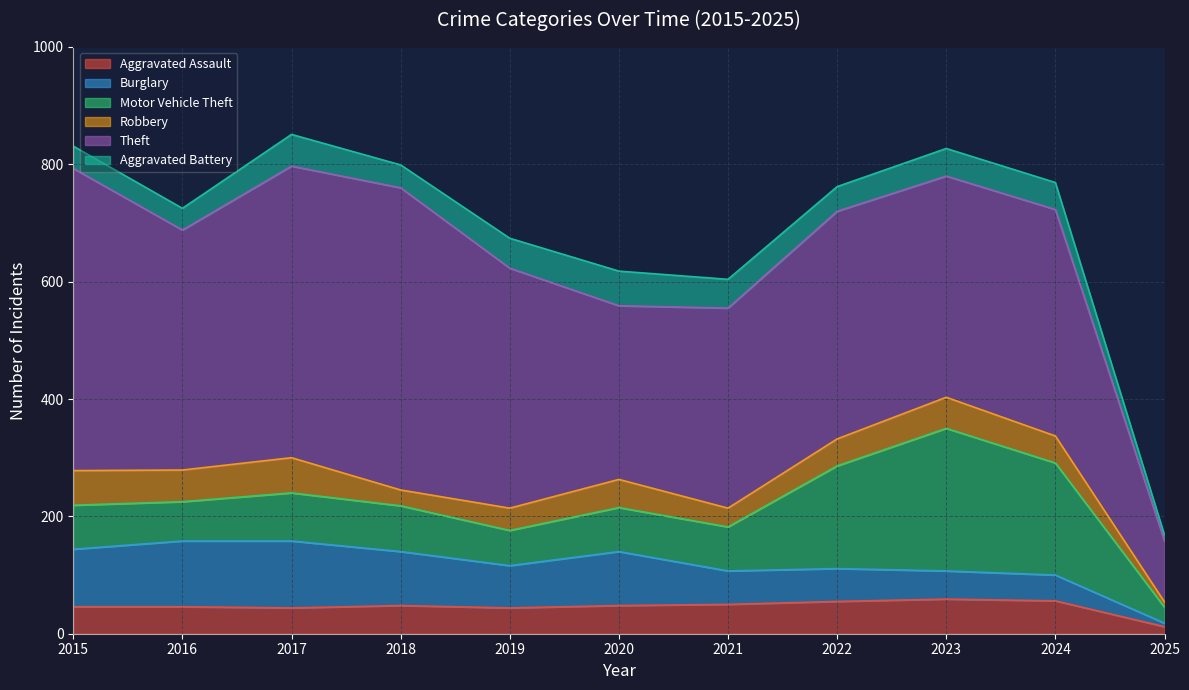

True or false: Aggravated Battery has a value of 16 at 2025.

False